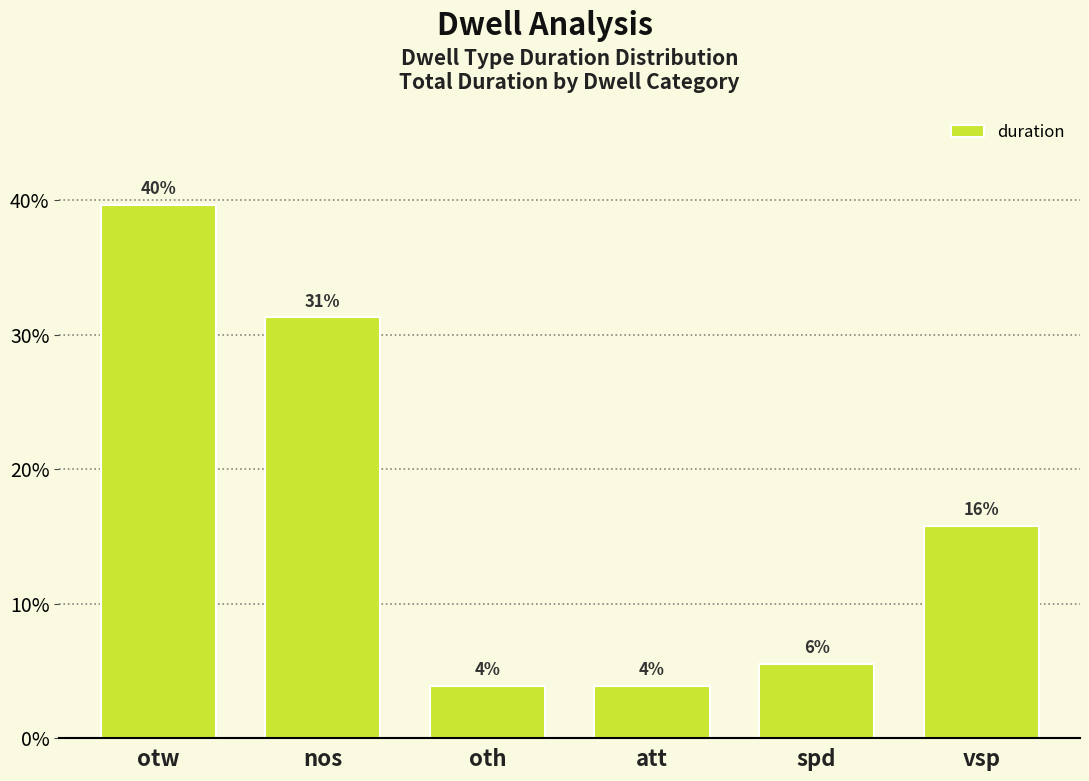

List the labels in order of value, smallest first.

oth, att, spd, vsp, nos, otw